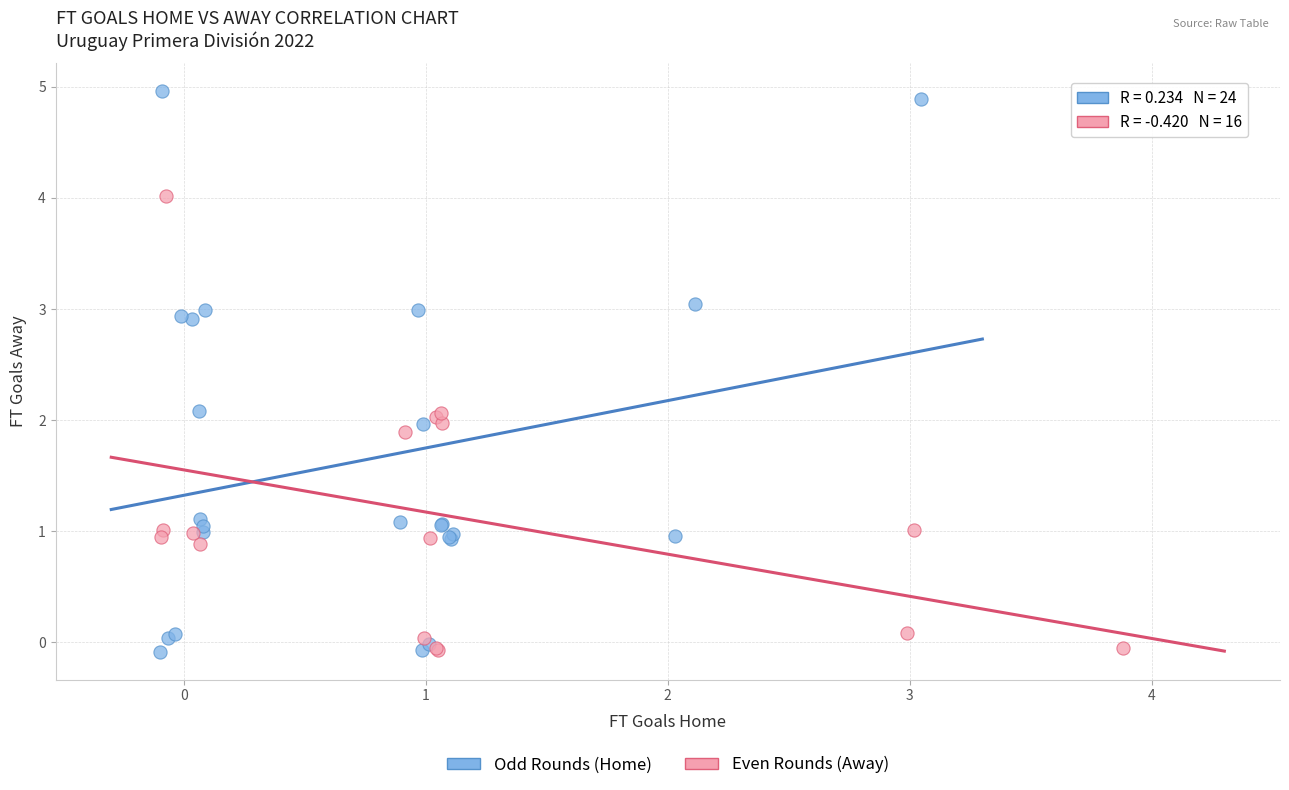

What are all the series names shown in the legend?

Odd Rounds (Home), Even Rounds (Away)